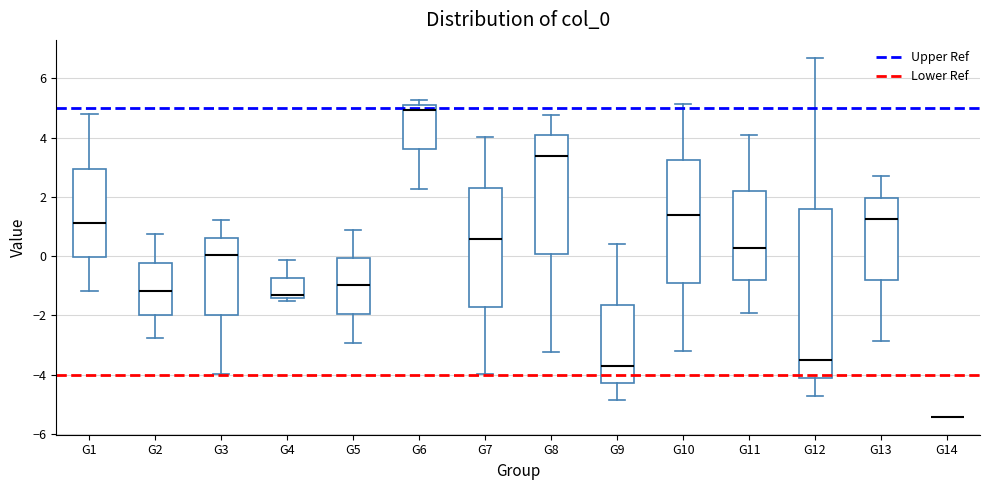

Reading left to right, read every box against the y-axis: the position of its median line, the range the box covers, and the ends of its whiskers. The values are not printed on the chart, so give them approximately, as read against the axis.

G1: median 1.2, box 0.0 to 3.0, whiskers -1.2 to 4.8
G2: median -1.2, box -2.0 to -0.2, whiskers -2.8 to 0.8
G3: median 0.0, box -2.0 to 0.6, whiskers -4.0 to 1.2
G4: median -1.4 (just above the box's lower edge), box -1.4 to -0.8, whiskers -1.6 to -0.2
G5: median -1.0, box -2.0 to 0.0, whiskers -3.0 to 0.8
G6: median 5.0, box 3.6 to 5.2, whiskers 2.2 to 5.2 (just above the box's upper edge)
G7: median 0.6, box -1.8 to 2.2, whiskers -4.0 to 4.0
G8: median 3.4, box 0.0 to 4.0, whiskers -3.2 to 4.8
G9: median -3.8, box -4.2 to -1.6, whiskers -4.8 to 0.4
G10: median 1.4, box -1.0 to 3.2, whiskers -3.2 to 5.2
G11: median 0.2, box -0.8 to 2.2, whiskers -2.0 to 4.0
G12: median -3.6, box -4.2 to 1.6, whiskers -4.8 to 6.6
G13: median 1.2, box -0.8 to 2.0, whiskers -2.8 to 2.6
G14: box collapsed to a line at -5.4, whiskers -5.4 to -5.4